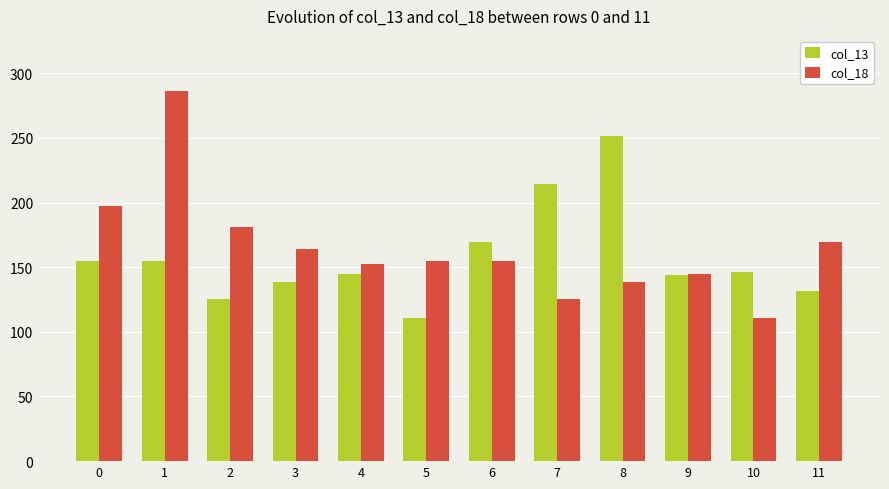

What are all the series names shown in the legend?

col_13, col_18